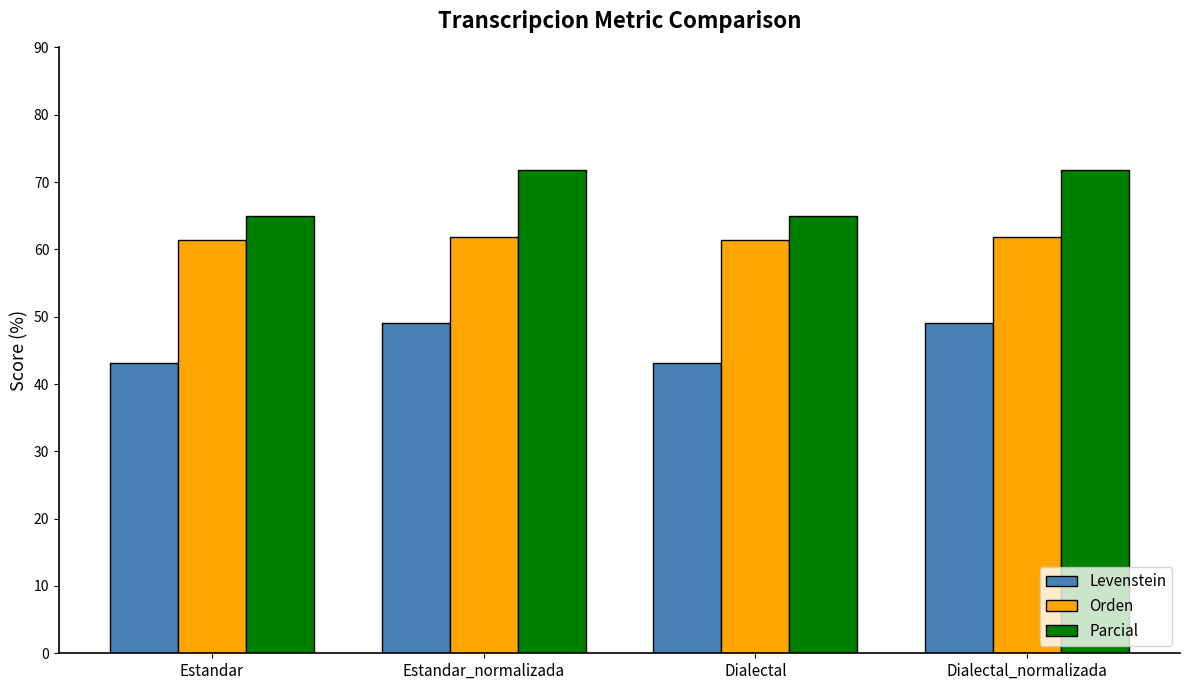

The Levenstein series shows 43.1 at Estandar. True or false?

True